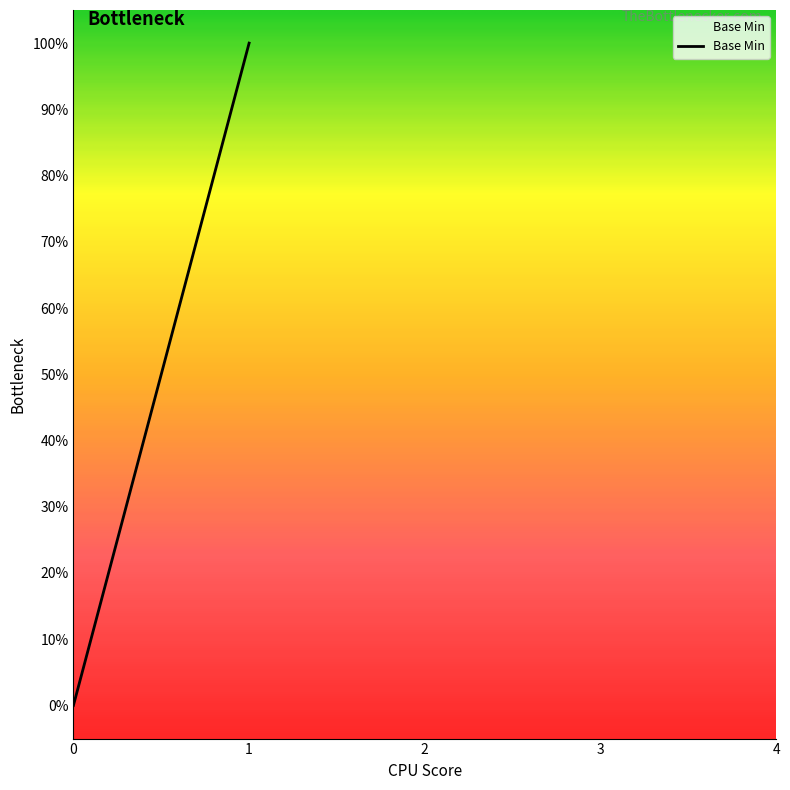

What is the greatest value displayed?

1